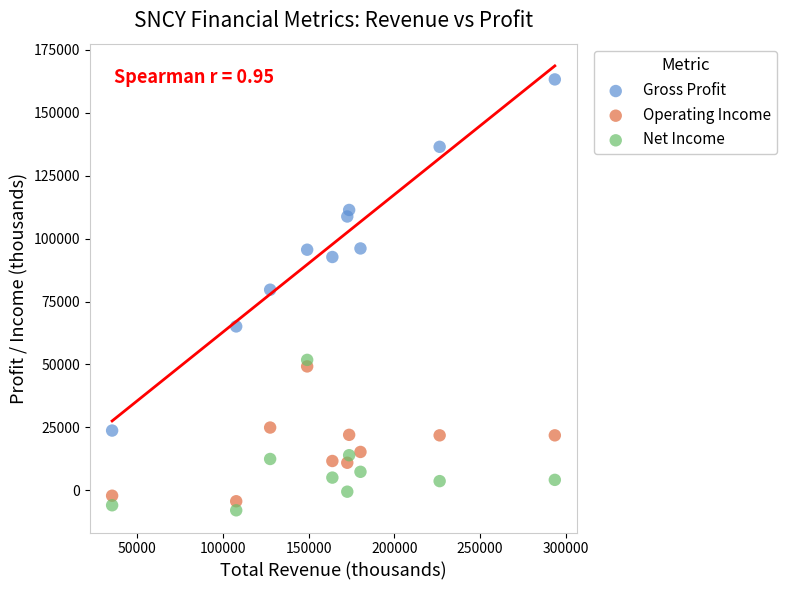

What are all the series names shown in the legend?

Gross Profit, Operating Income, Net Income